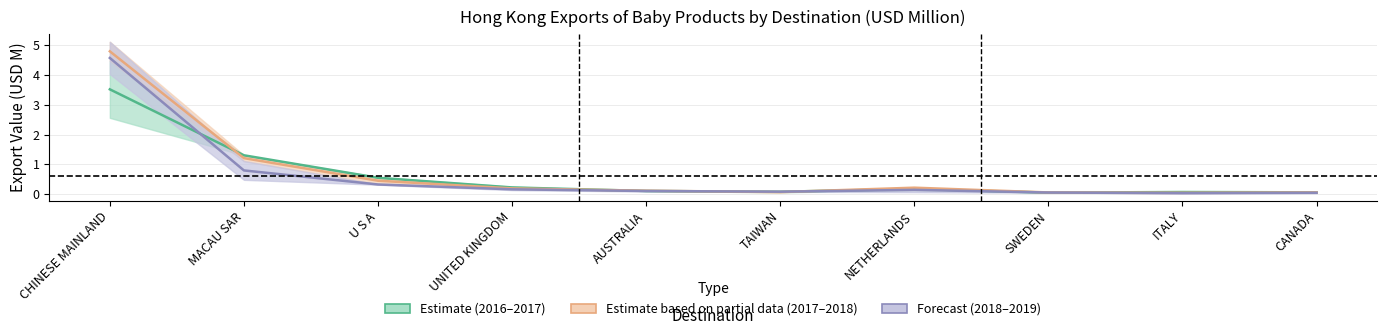

At ITALY, list the series in order from smallest to largest.

2018–2019 Forecast, 2017–2018 Partial Estimate, 2016–2017 Estimate